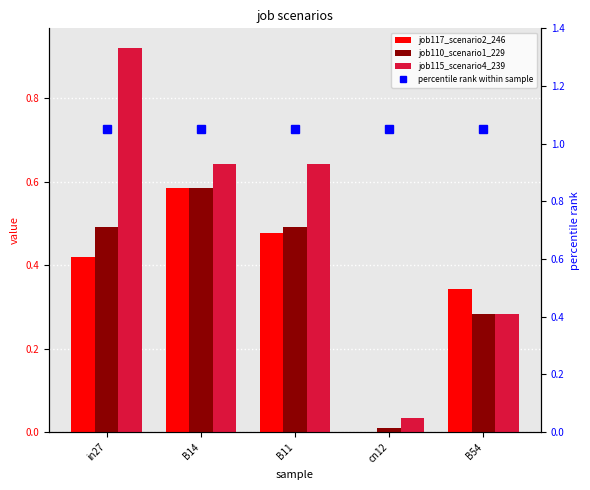

Is it true that job117_scenario2_246 equals 0.2 at B54?

False